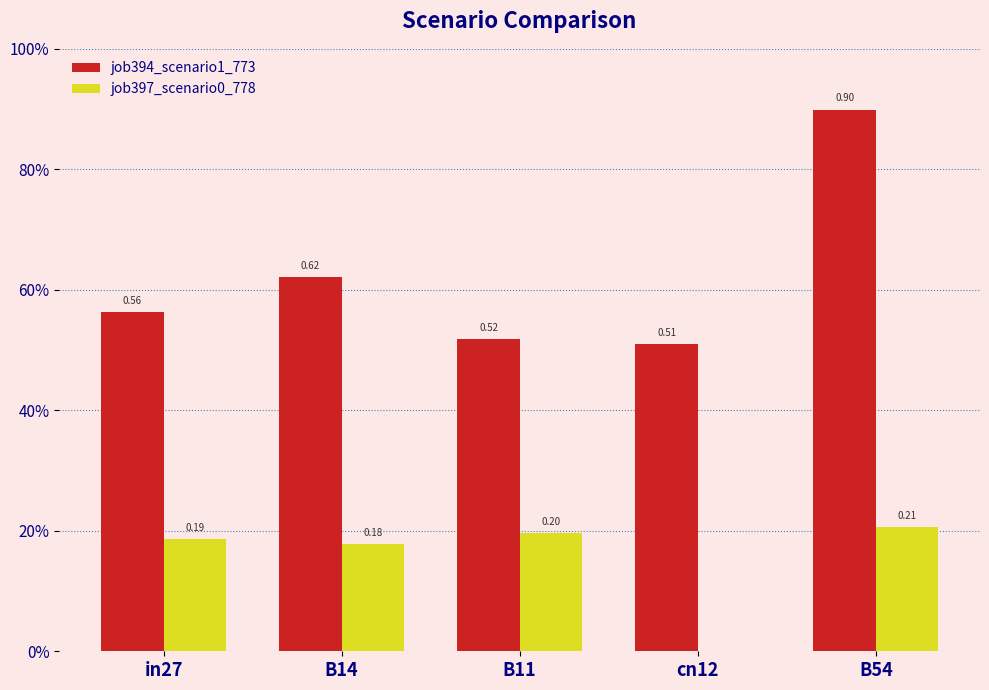

What is the difference between the maximum and minimum values in the job397_scenario0_778 series?

0.2